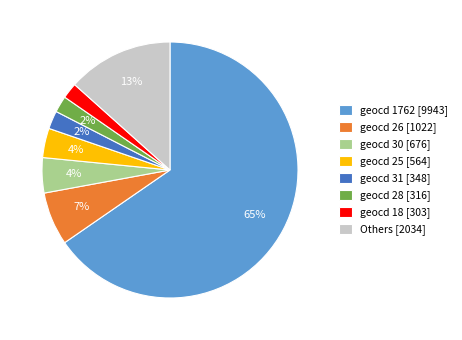

Which has a higher value, geocd 1762 [9943] or Others [2034]?

geocd 1762 [9943]